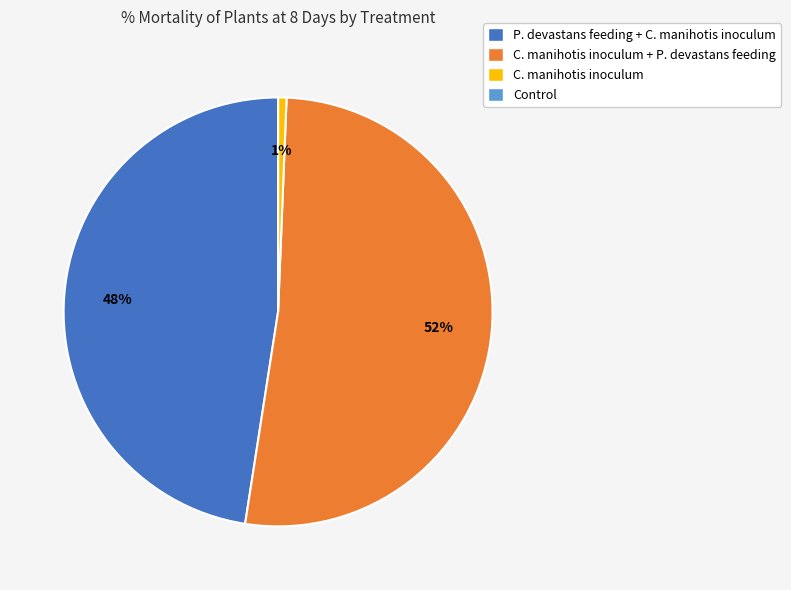

Between P. devastans feeding + C. manihotis inoculum and C. manihotis inoculum + P. devastans feeding, which is larger?

C. manihotis inoculum + P. devastans feeding